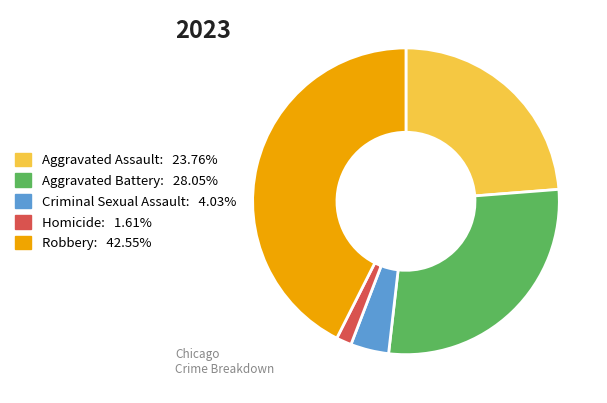

Does Homicide represent more than half of the total?

No